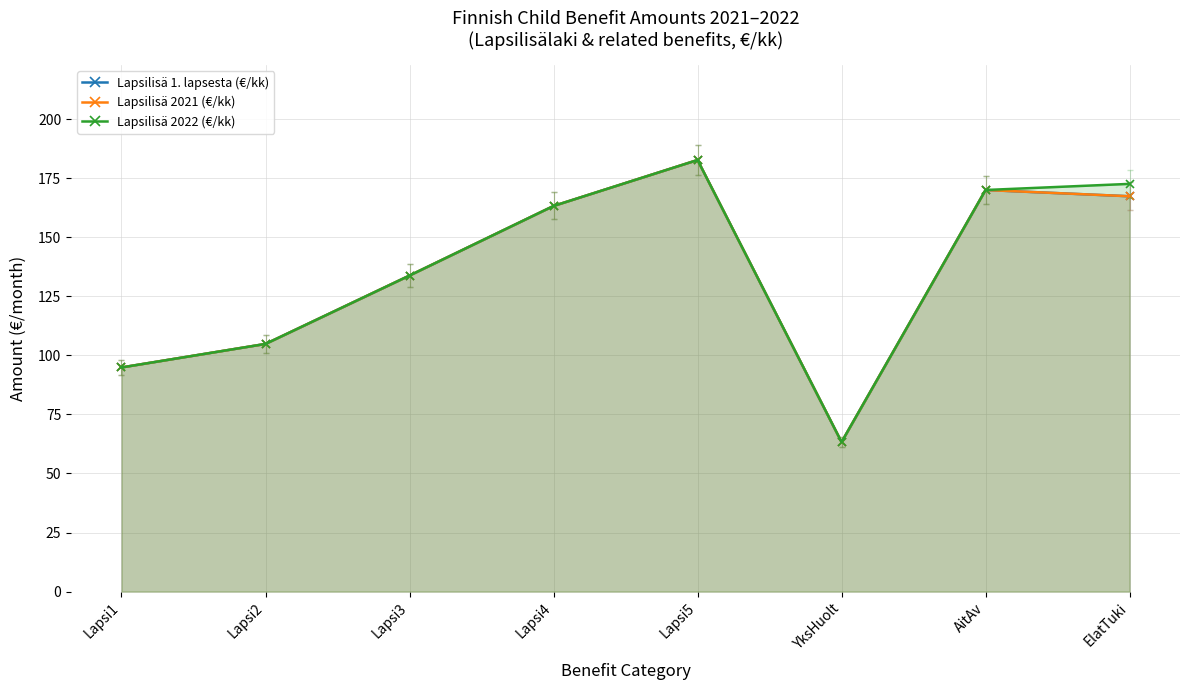

What is the label of the 8th point from the right?

Lapsi1